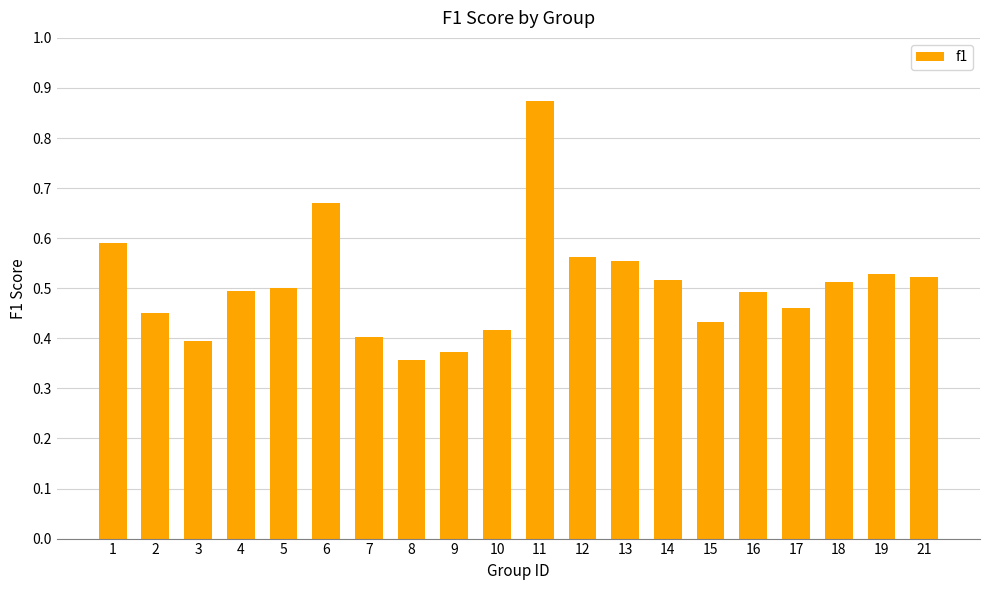

Which label corresponds to the largest value in the chart?

11